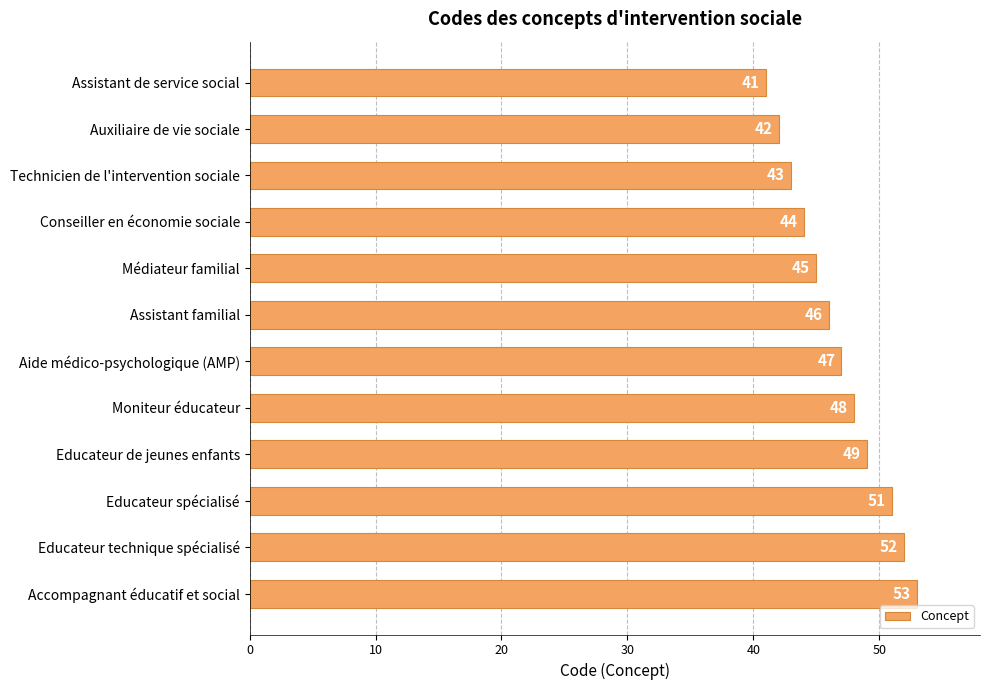

Approximately how many times larger is the value at Assistant familial compared to Auxiliaire de vie sociale?

1.1